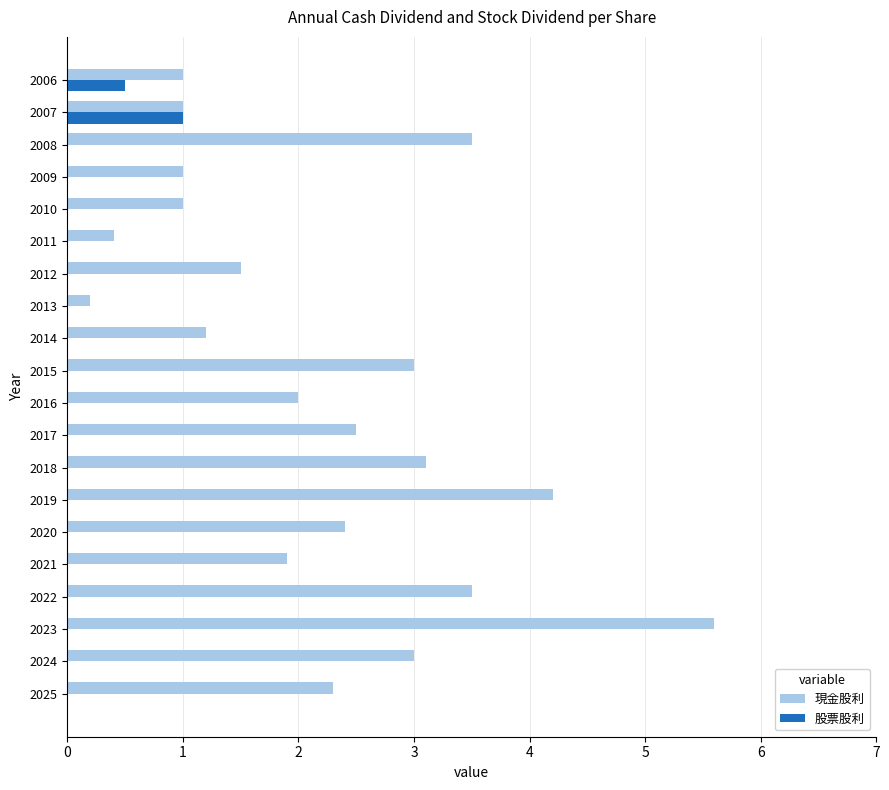

What is the maximum value shown in the chart?

5.6